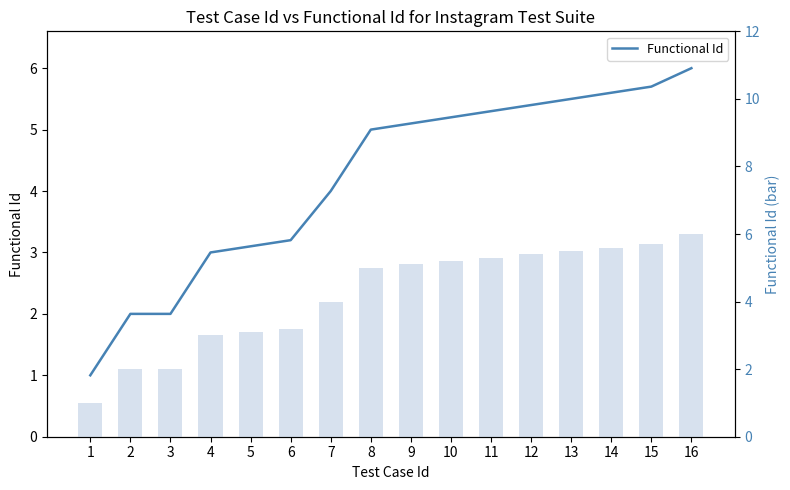

Reading left to right, what are all the values shown in this chart?

Functional Id: 1.0	2.0	2.0	3.0	3.1	3.2	4.0	5.0	5.1	5.2	5.3	5.4	5.5	5.6	5.7	6.0
Functional Id (bar): 1.0	2.0	2.0	3.0	3.1	3.2	4.0	5.0	5.1	5.2	5.3	5.4	5.5	5.6	5.7	6.0